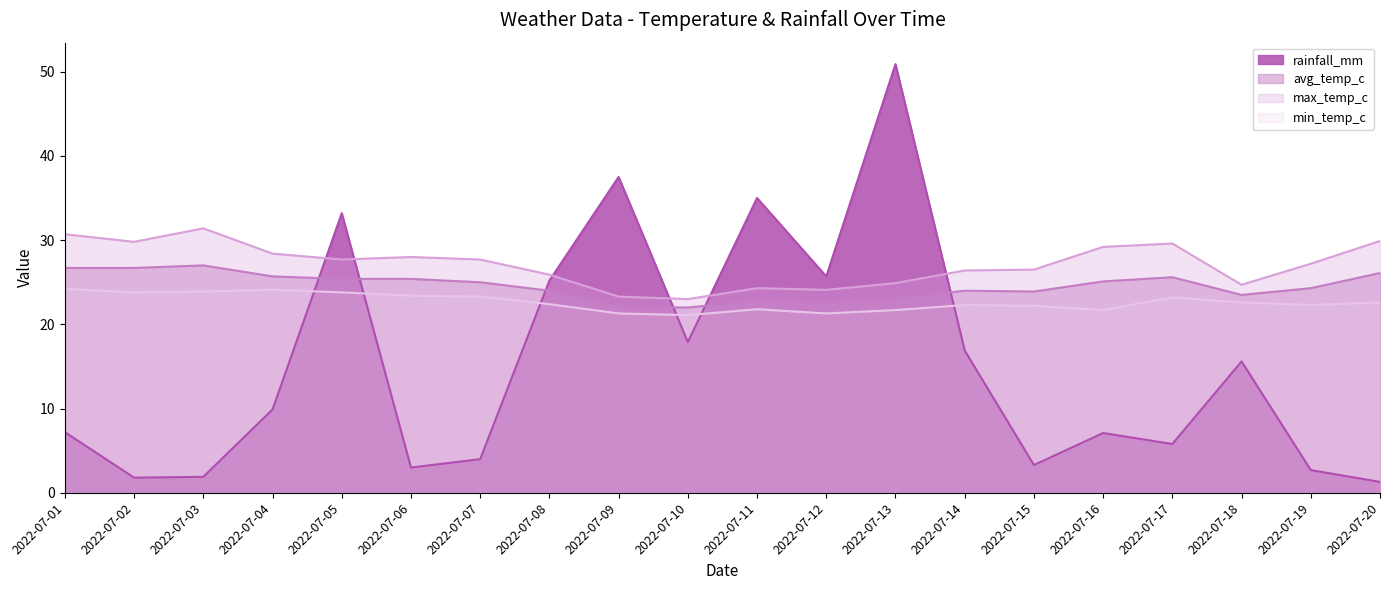

Between which two adjacent categories do rainfall_mm and avg_temp_c first intersect?

2022-07-04 and 2022-07-05